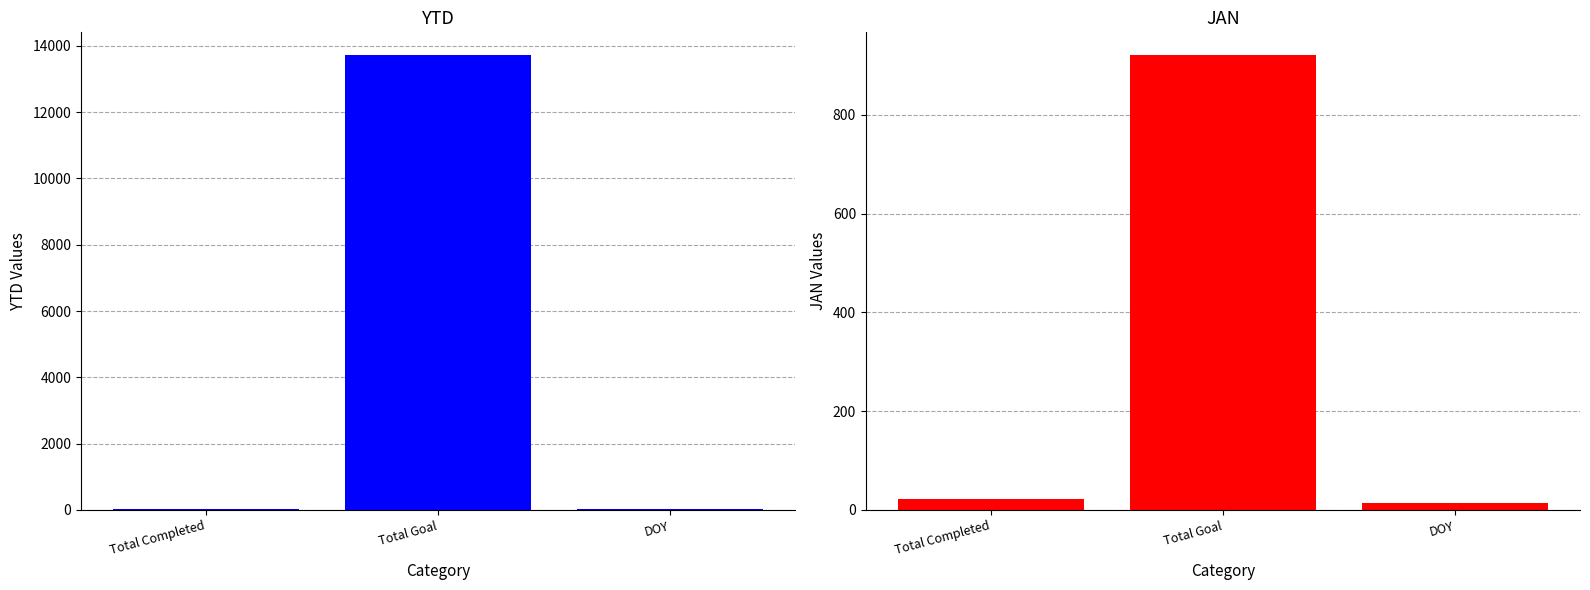

Reading left to right, transcribe all the data shown in this chart.

YTD: Total Completed=23	Total Goal=13721	DOY=15
JAN: Total Completed=23	Total Goal=921	DOY=15